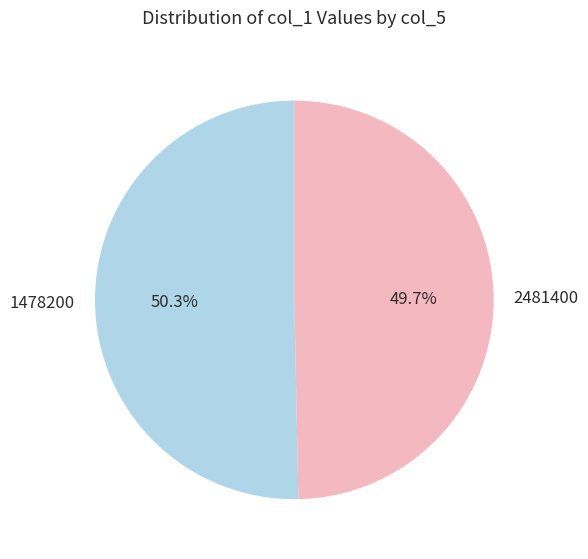

How many segments does this pie chart have?

2